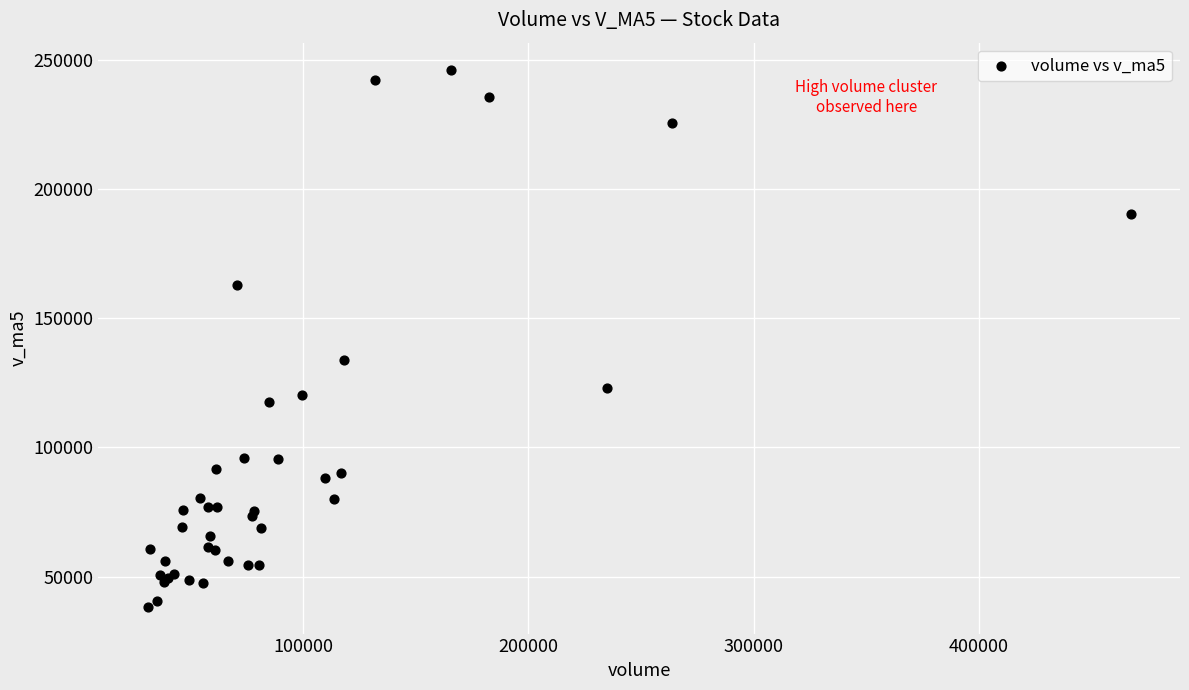

What Y value in the scatter plot is closest to 142316?

133728.1